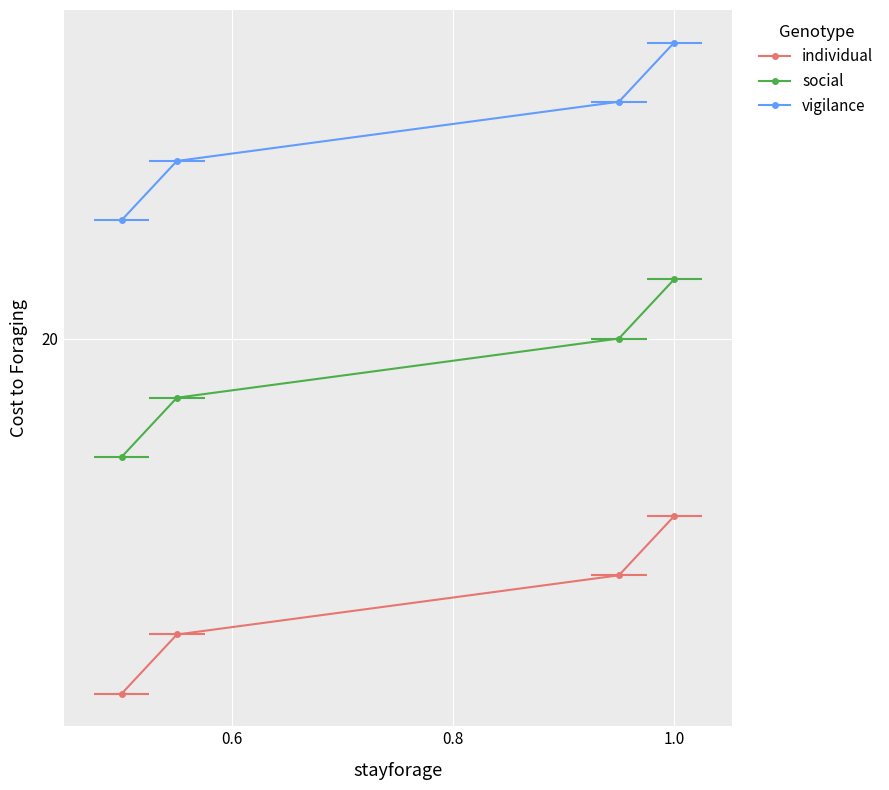

True or false: social has a value of 21 at 0.4.

False